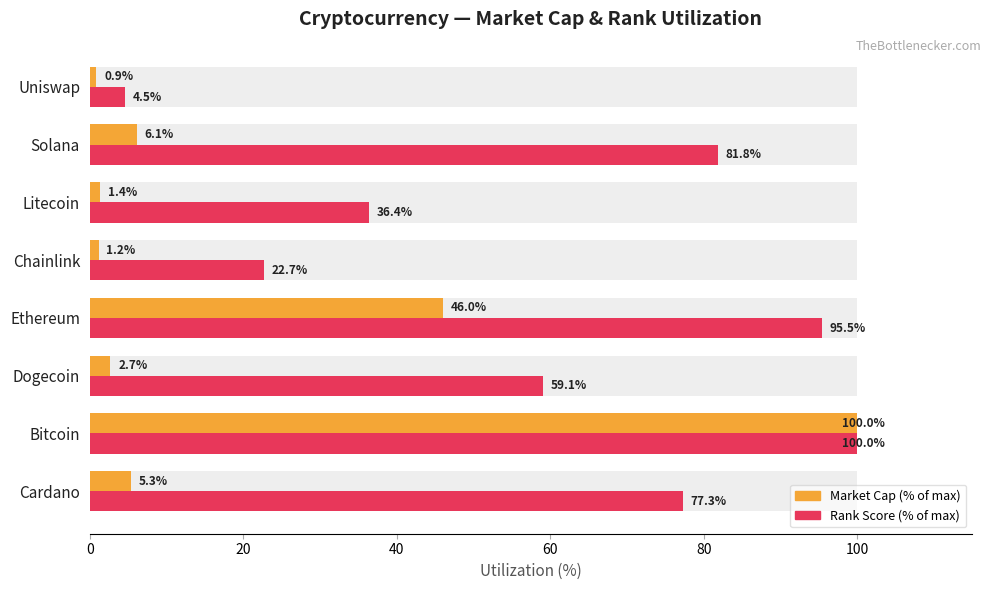

Reading right to left, list all the values displayed in this chart.

Market Cap (% of max): 0.9	6.1	1.4	1.2	46.0	2.7	100.0	5.3
Rank Score (% of max): 4.5	81.8	36.4	22.7	95.5	59.1	100.0	77.3